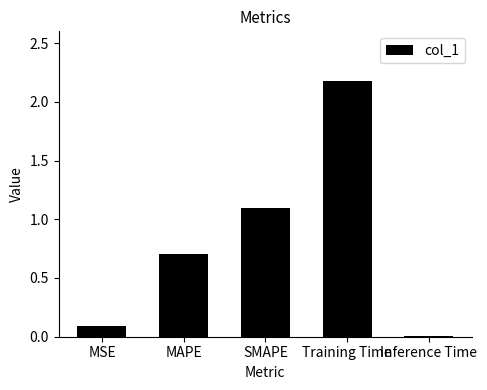

The value at MAPE is 0.3. True or false?

False